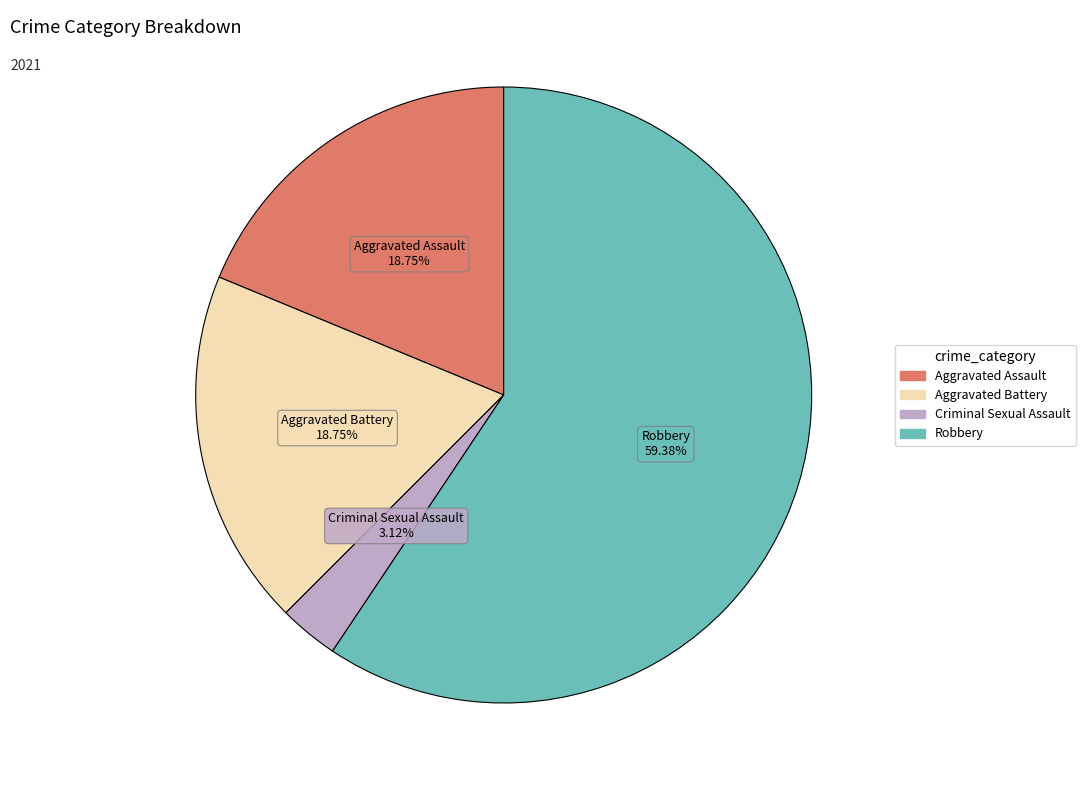

Is it true that Aggravated Battery is 19% of the pie?

True